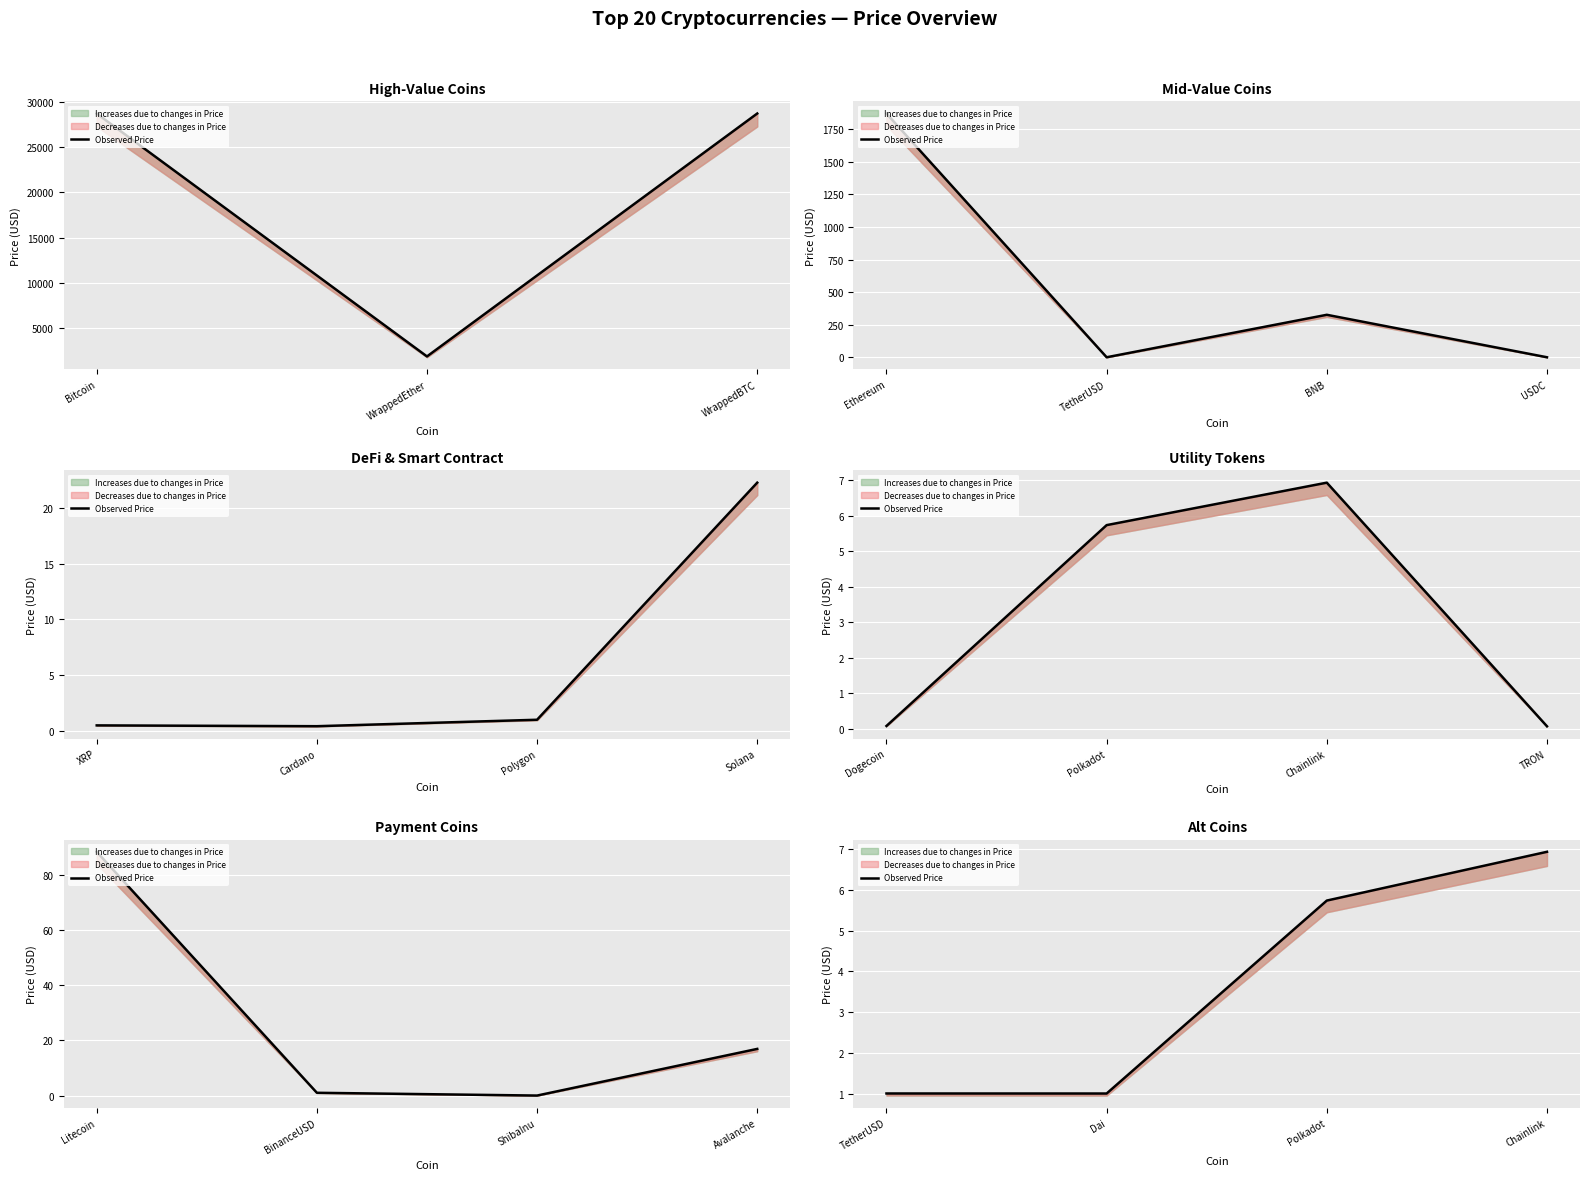

The chart shows a value of 0.3 at TetherUSD. True or false?

False